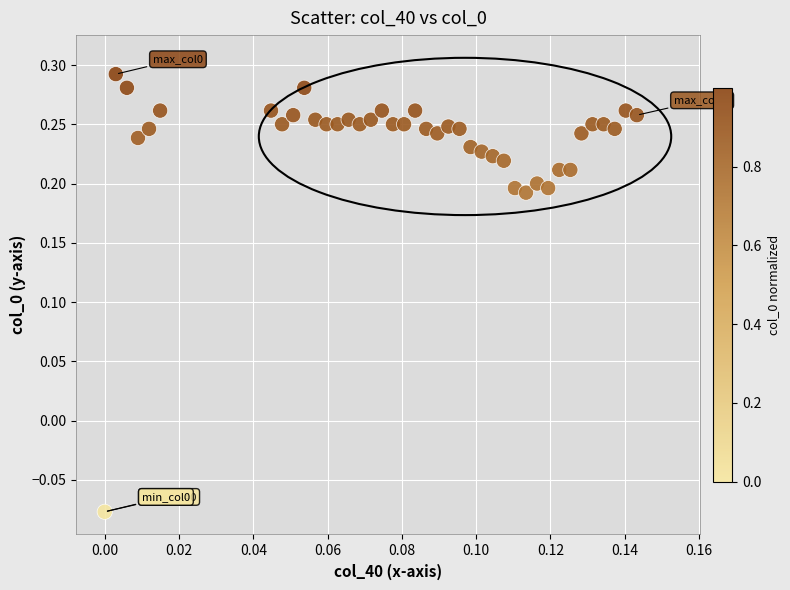

Count the number of points in this scatter plot.

40